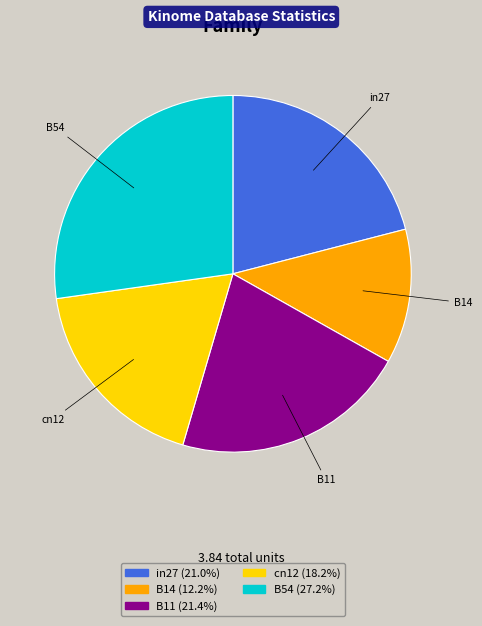

How many slices are in this pie chart?

5